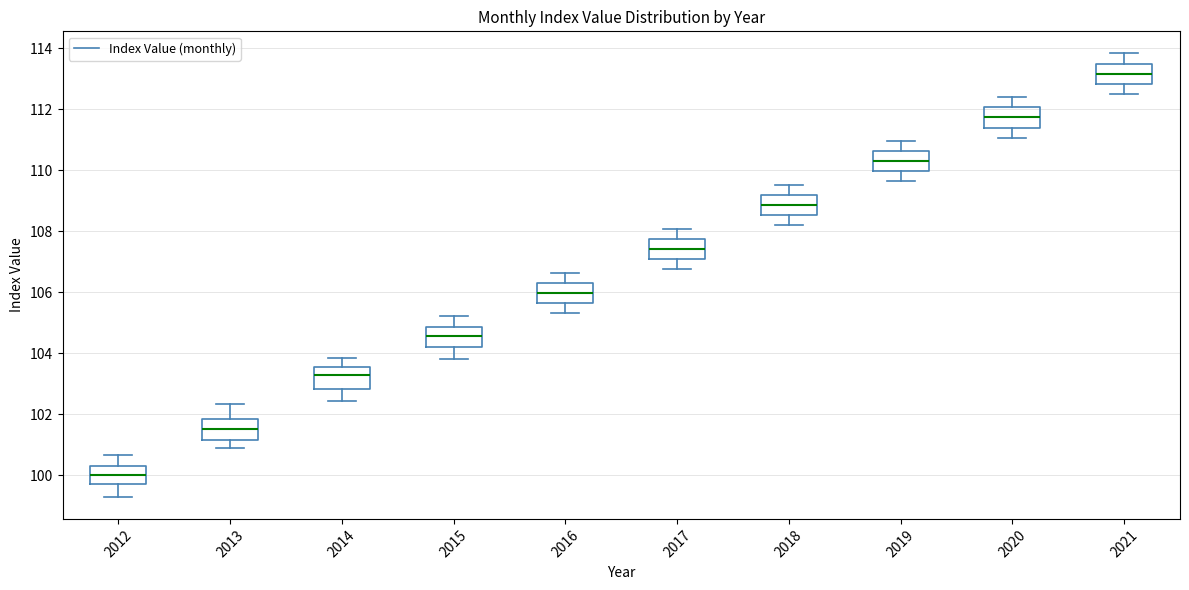

Where does the lower whisker of the box at x = 2019 end on the y-axis? The values are not printed on the chart, so give them approximately, as read against the axis.

109.6